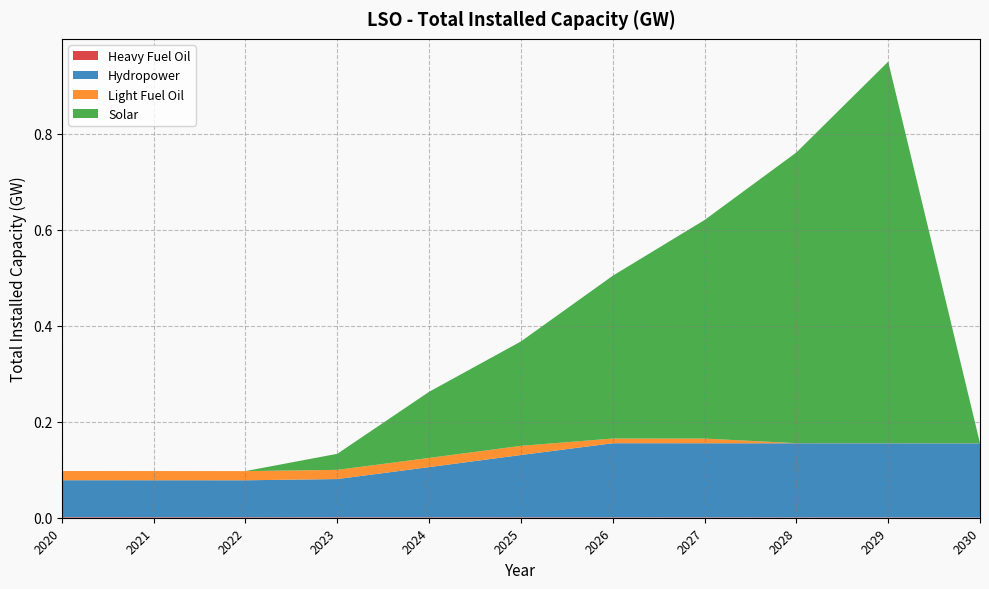

Reading left to right, transcribe all the data shown in this chart.

Heavy Fuel Oil: 2020=0.0	2021=0.0	2022=0.0	2023=0.0	2024=0.0	2025=0.0	2026=0.0	2027=0.0	2028=0.0	2029=0.0	2030=0.0
Hydropower: 2020=0.1	2021=0.1	2022=0.1	2023=0.1	2024=0.1	2025=0.1	2026=0.2	2027=0.2	2028=0.2	2029=0.2	2030=0.2
Light Fuel Oil: 2020=0.0	2021=0.0	2022=0.0	2023=0.0	2024=0.0	2025=0.0	2026=0.0	2027=0.0	2028=0.0	2029=0.0	2030=0.0
Solar: 2020=0.0	2021=0.0	2022=0.0	2023=0.0	2024=0.1	2025=0.2	2026=0.3	2027=0.5	2028=0.6	2029=0.8	2030=0.0